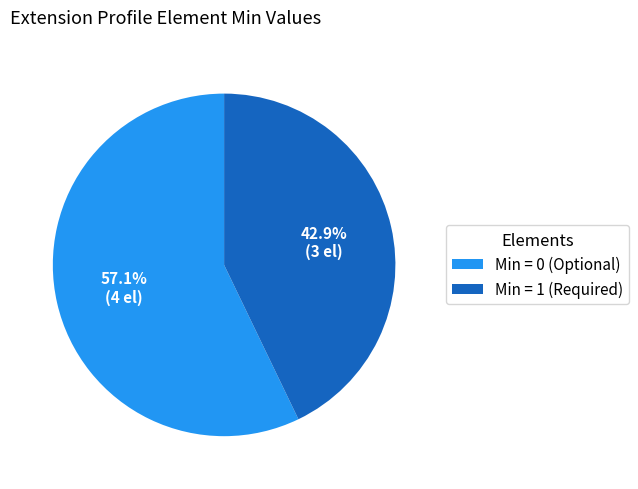

How many slices are in this pie chart?

2